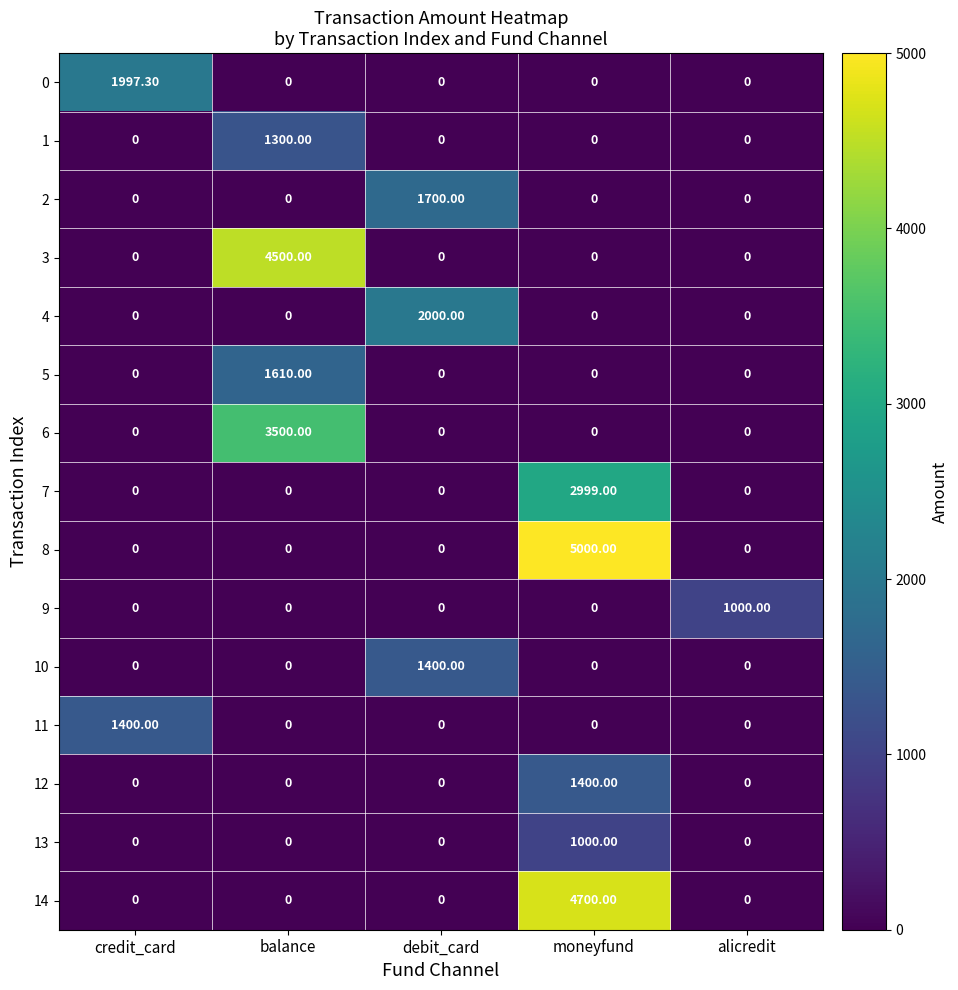

At which category is the sum across all series the highest?

moneyfund